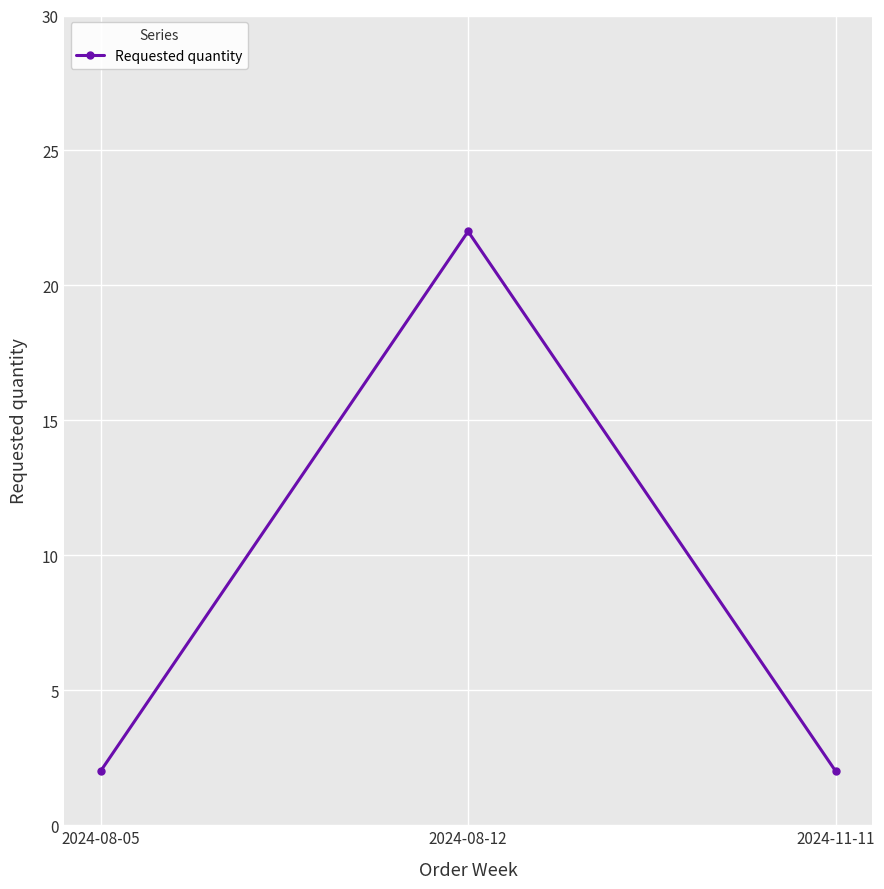

How many series are shown in this chart?

1